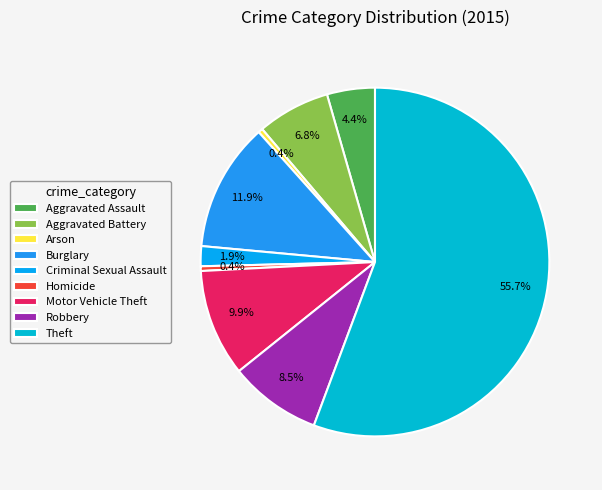

Which category has the biggest portion of the pie?

Theft